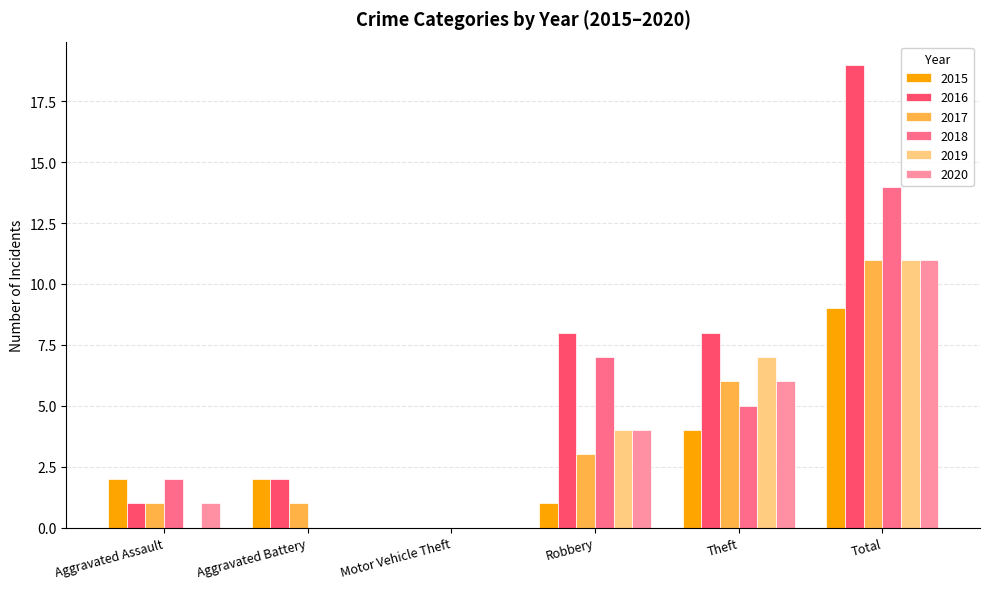

At which category is the sum across all series the highest?

Total